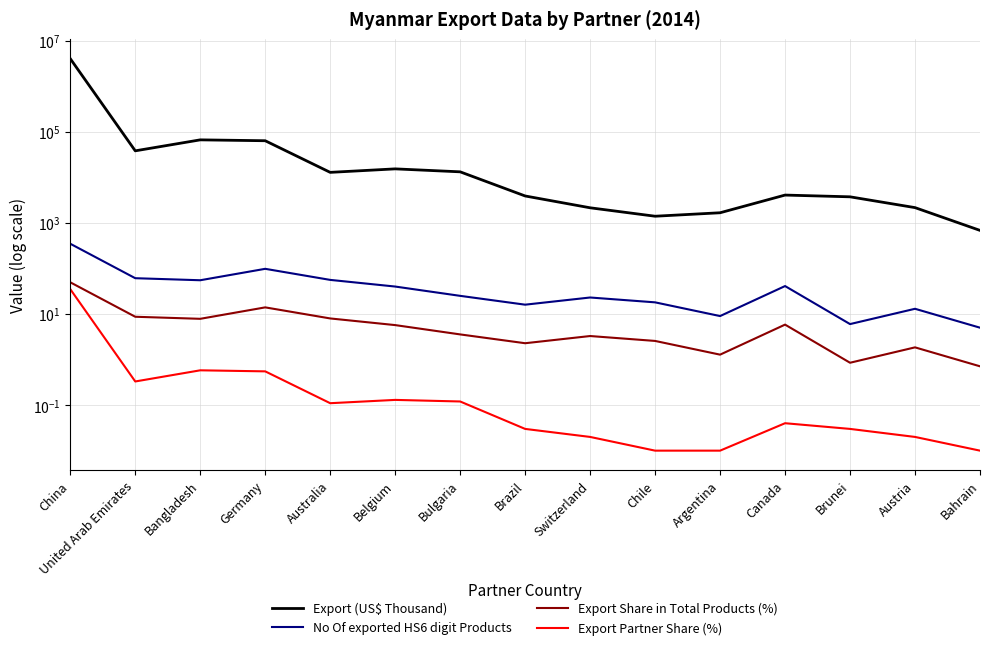

True or false: No Of exported HS6 digit Products has more than 1 interior local peaks.

True